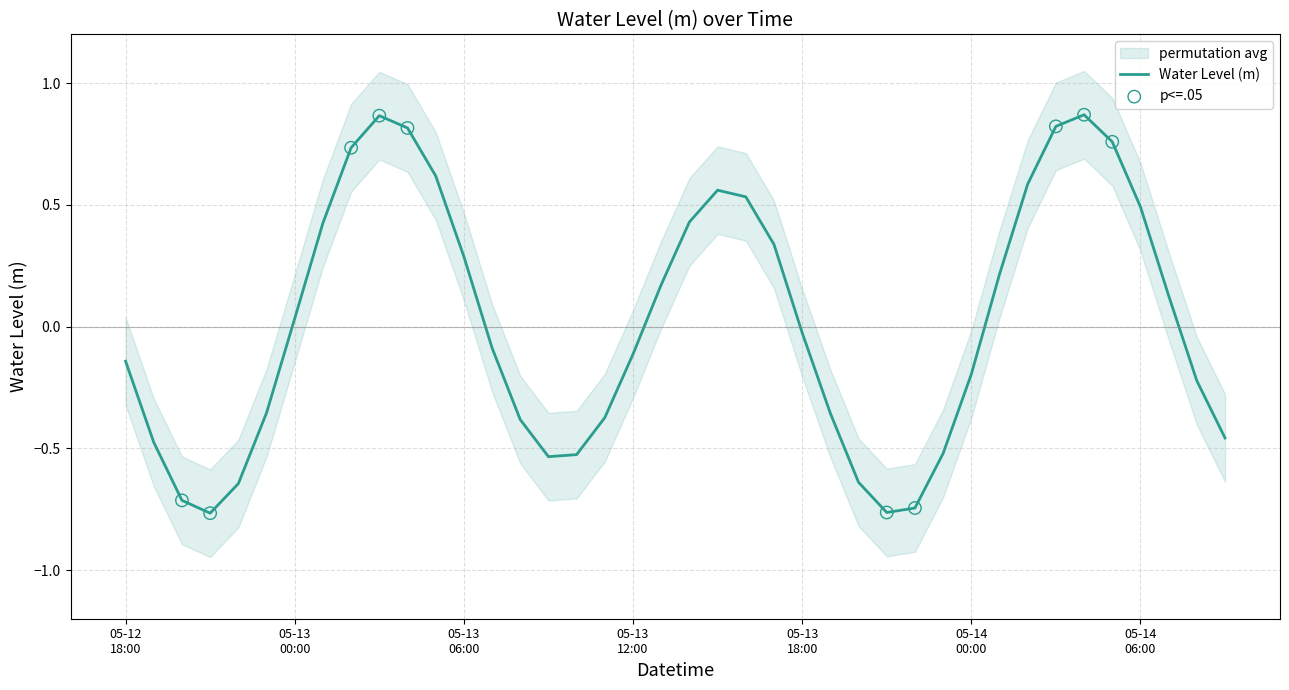

Between 2025-05-14 08:00 and 2025-05-14 06:00, which is larger?

2025-05-14 06:00